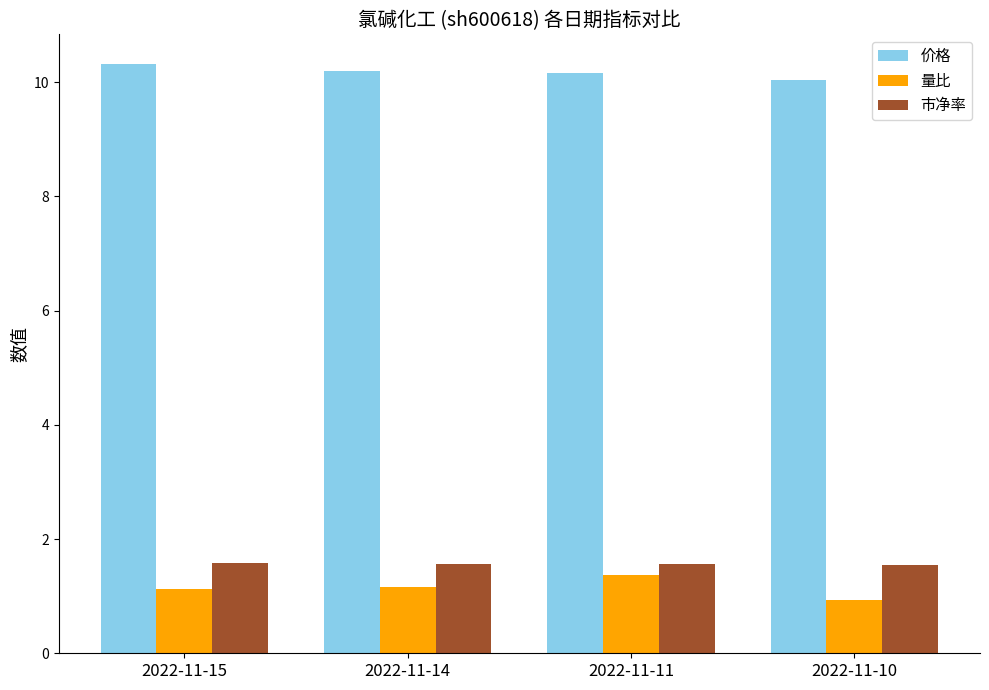

What are all the series names shown in the legend?

价格, 量比, 市净率